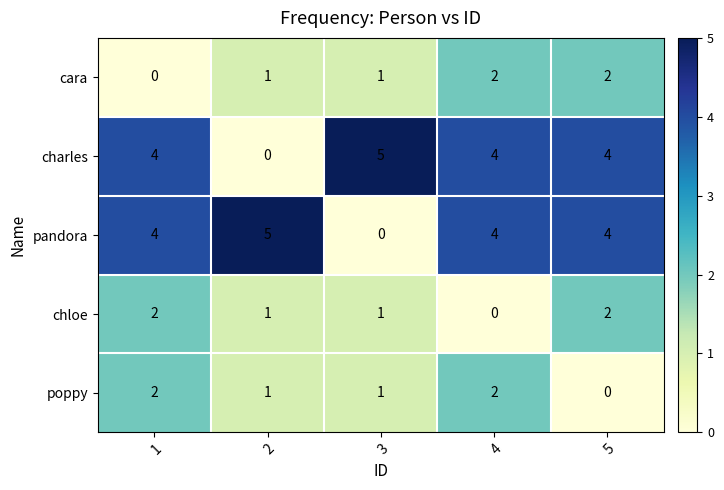

How many data points does each series have?

5